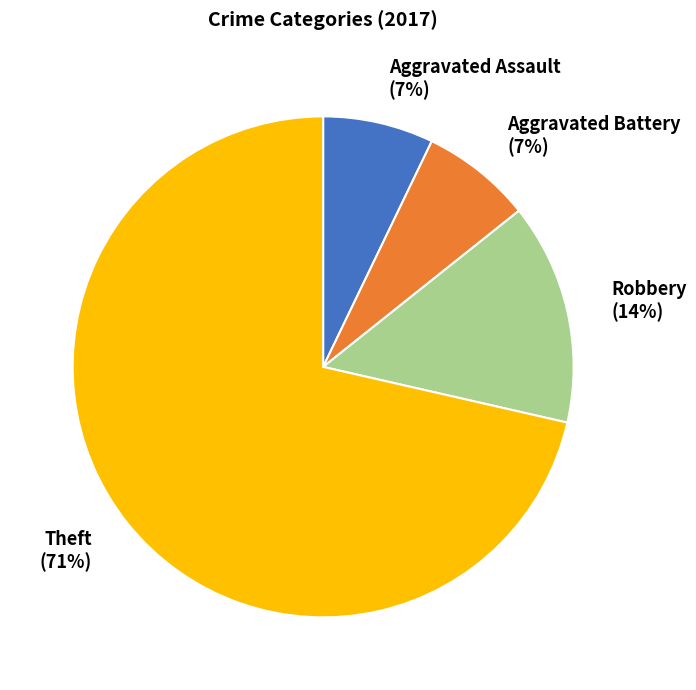

Which category has the biggest portion of the pie?

Theft